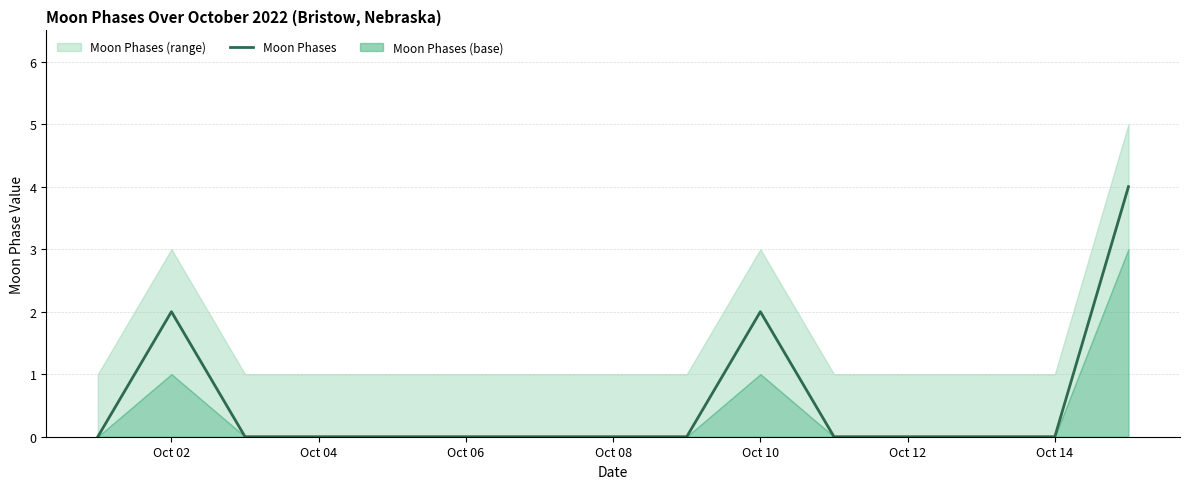

The Moon Phases series shows 2 at Oct 02. True or false?

True